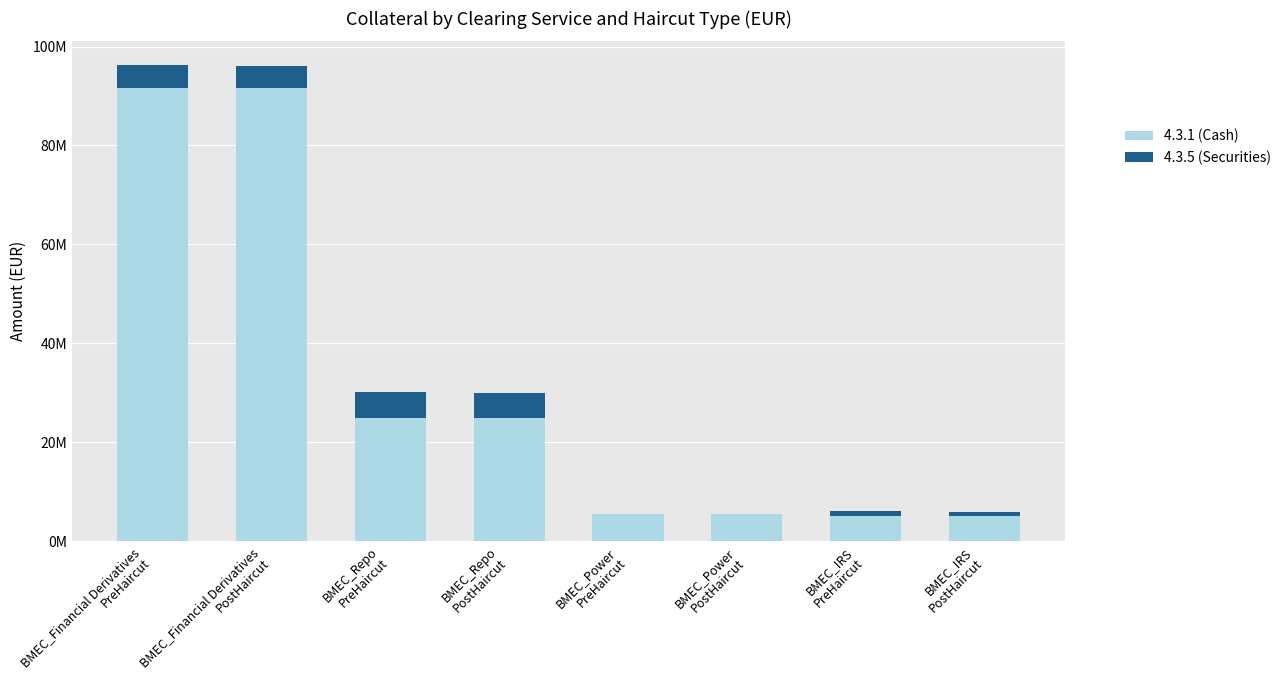

Are the bars grouped side by side (vs. stacked)?

No